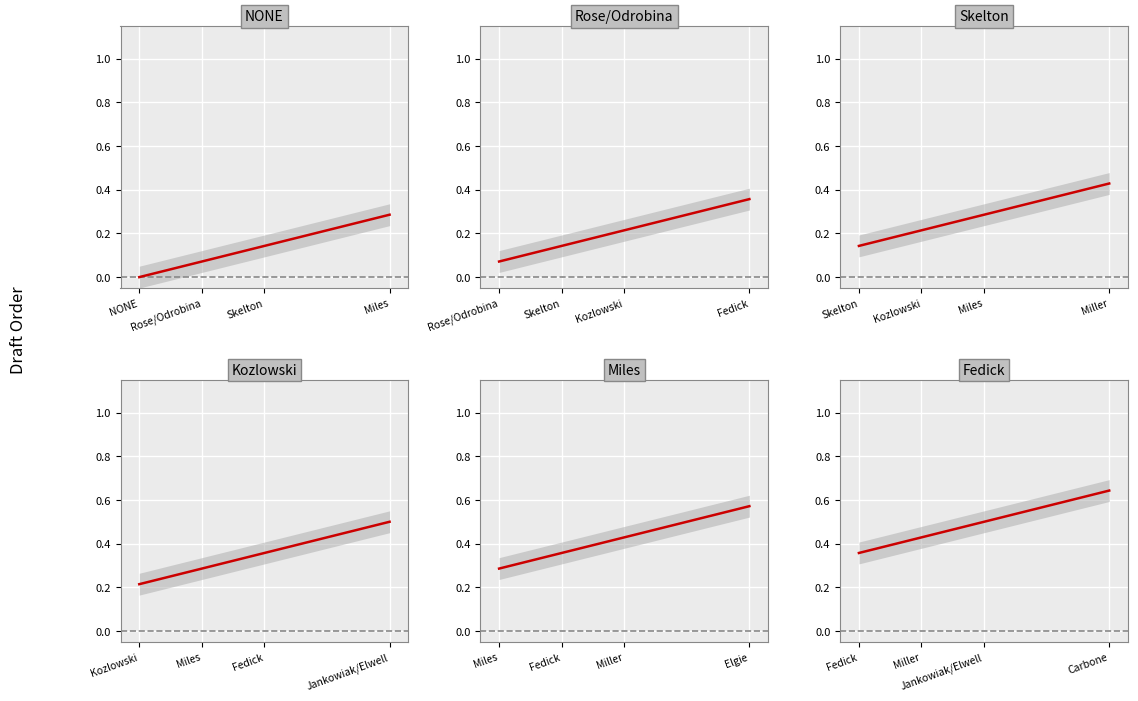

True or false: Kozlowski and Rose/Odrobina intersect in this chart.

False